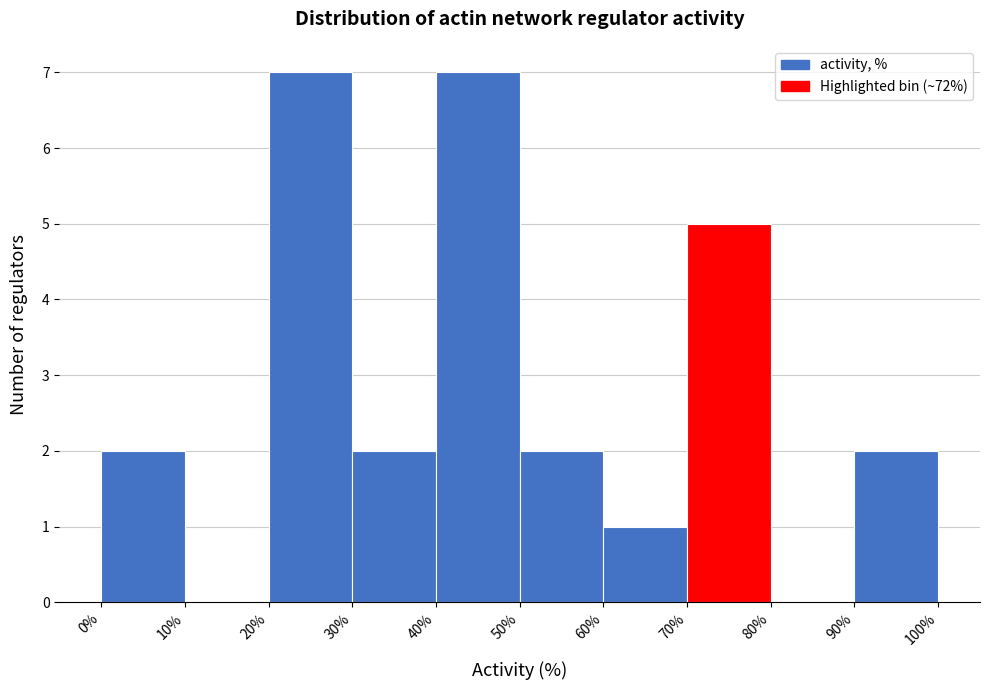

Reading left to right, list every bar in this chart as the range it spans on the x-axis followed by its height. The values are not printed on the chart, so give them approximately, as read against the axis.

0% to 10%: 2
10% to 20%: 0
20% to 30%: 7
30% to 40%: 2
40% to 50%: 7
50% to 60%: 2
60% to 70%: 1
70% to 80%: 5
80% to 90%: 0
90% to 100%: 2